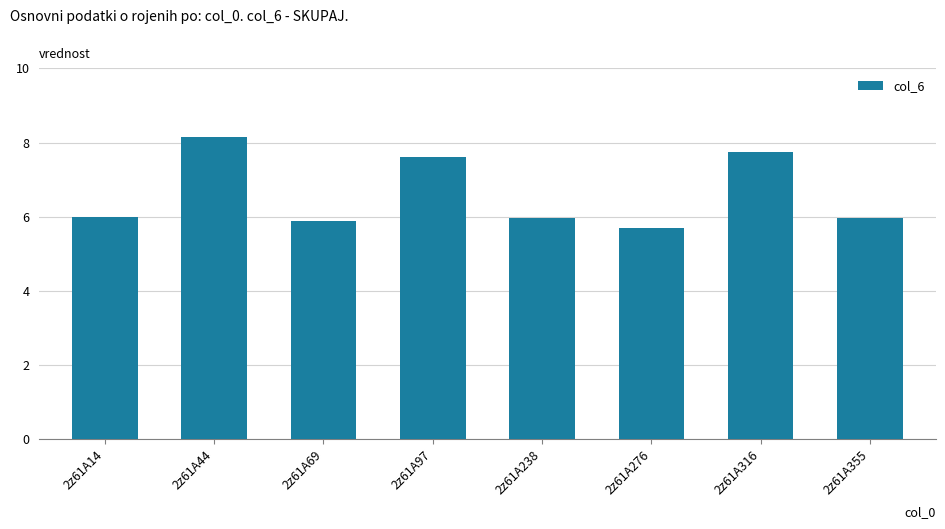

How many values are between 5 and 7?

5